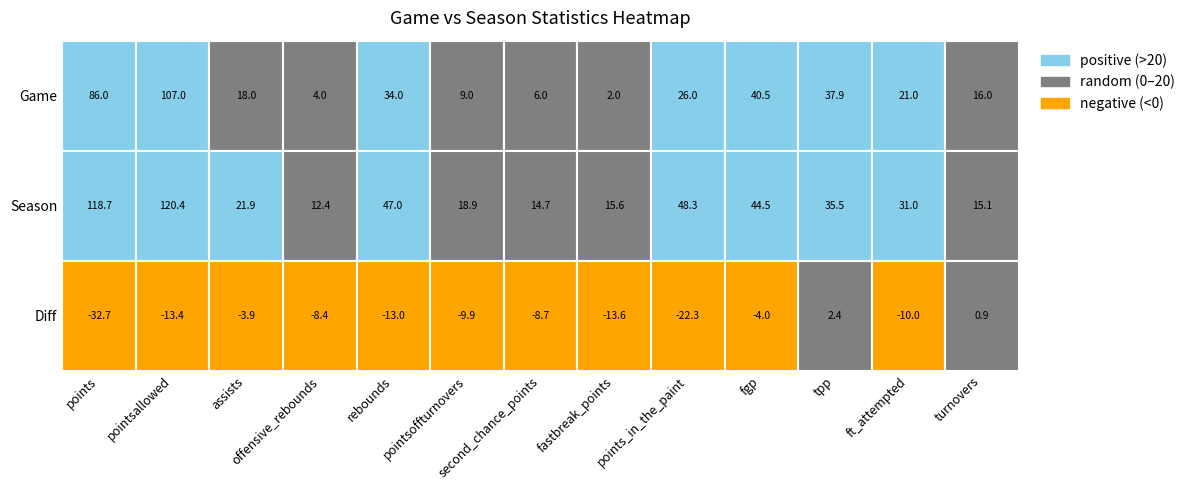

Between Season and 5, which series saw the biggest shift?

Season